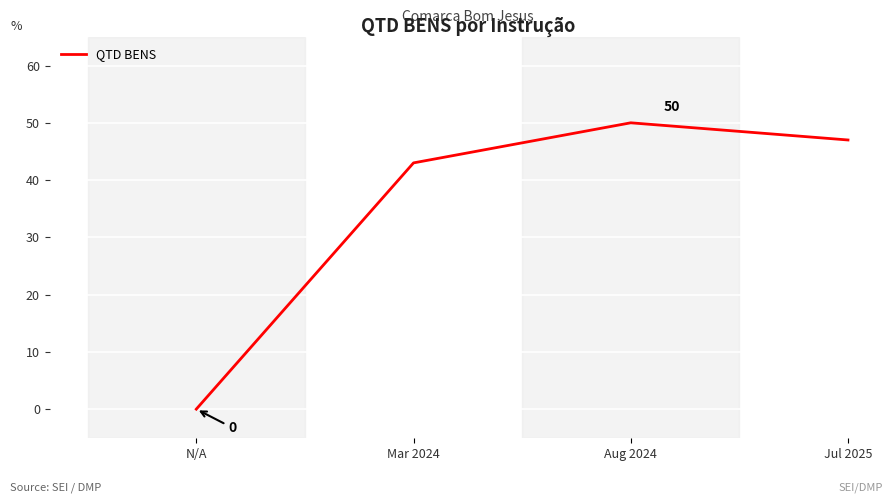

How many positive values are there?

3